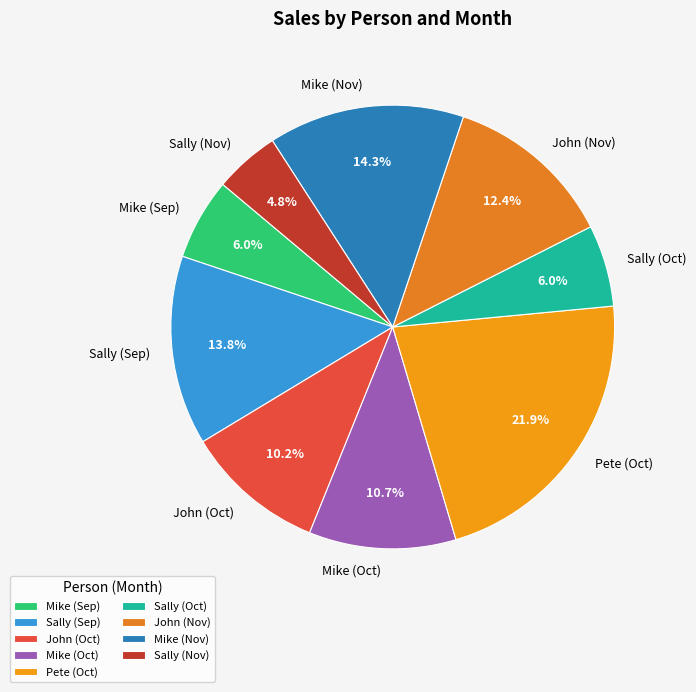

How many segments does this pie chart have?

9